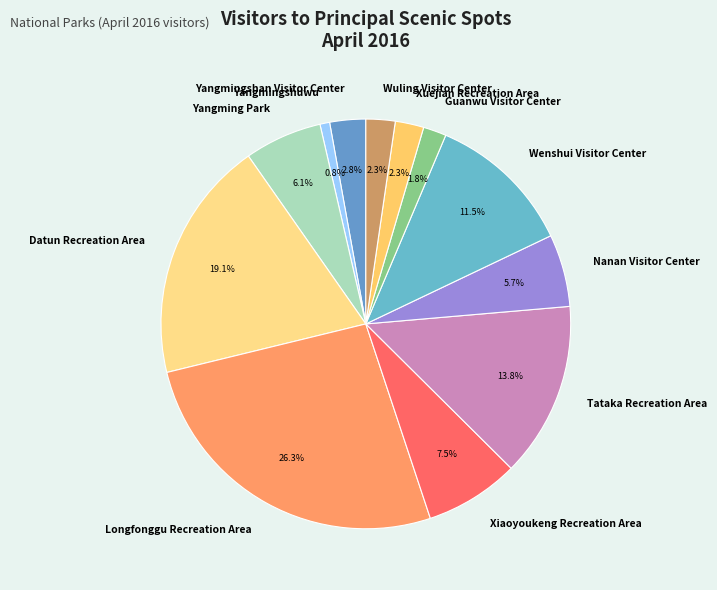

What is the smallest slice in the pie chart?

Yangmingshuwu